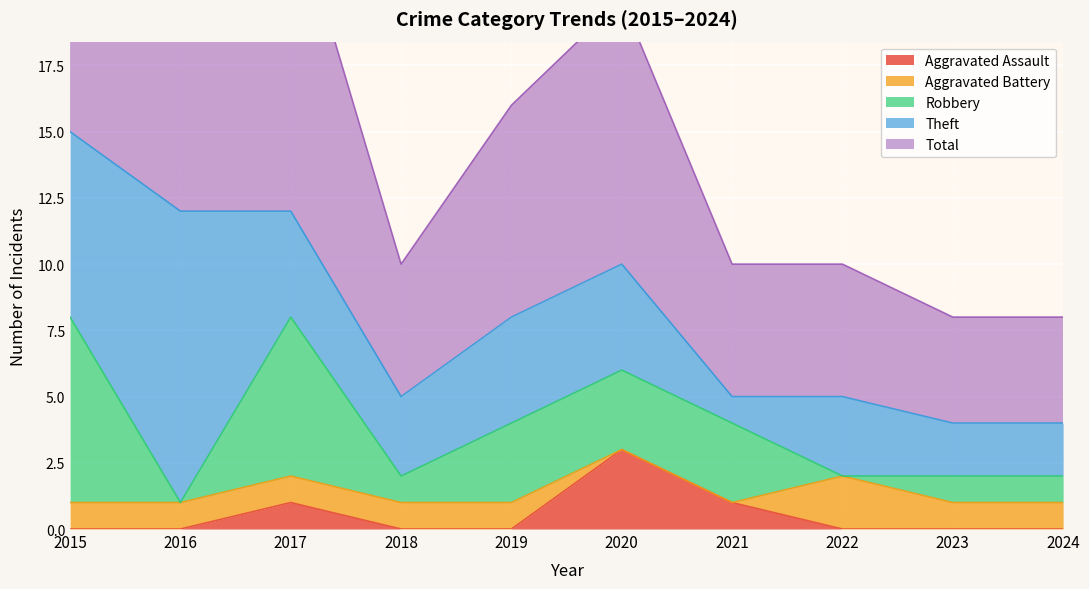

After their last crossing, which series has the higher values: Aggravated Battery or Robbery?

Aggravated Battery